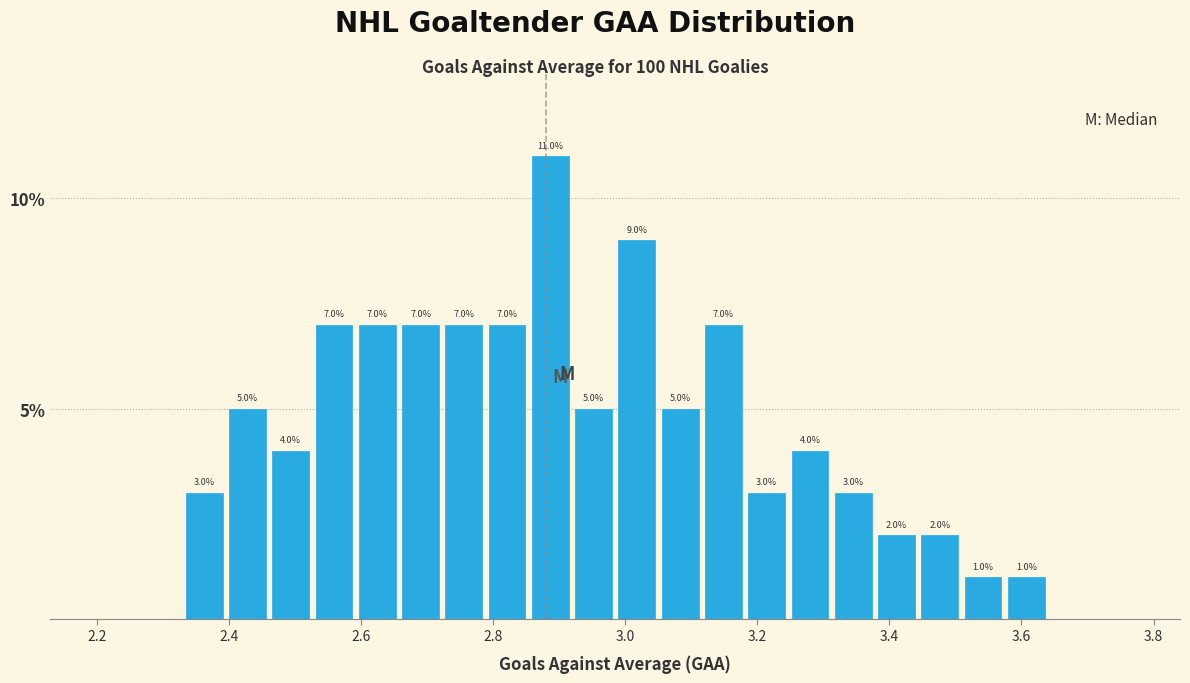

Read against the x-axis, roughly where is the centre of the tallest bar?

2.88